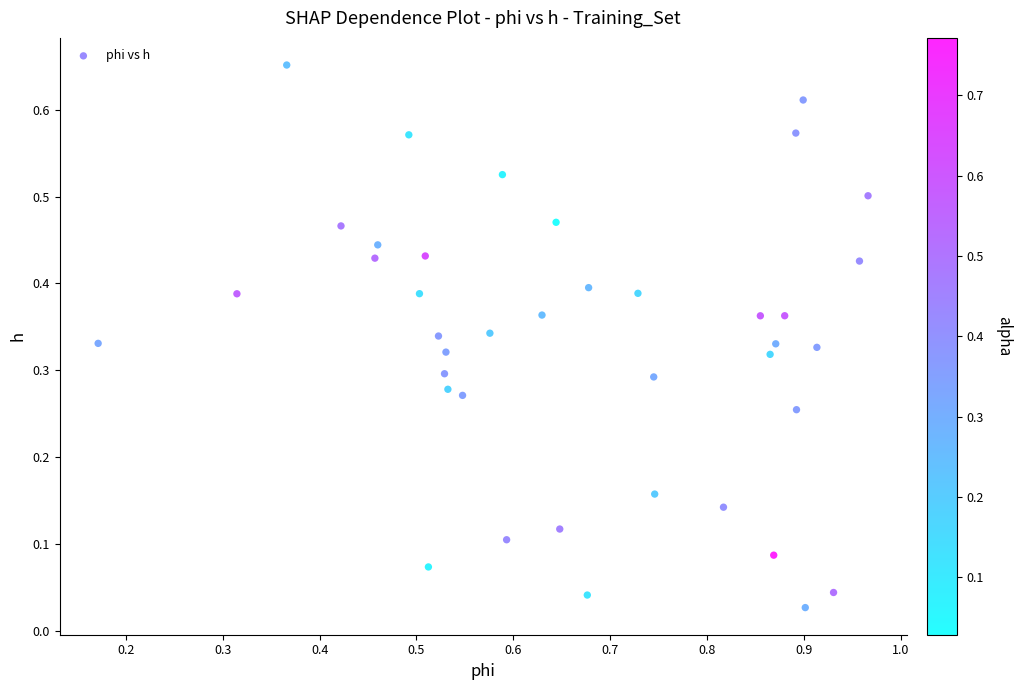

What is the range of X values (max minus min)?

0.8